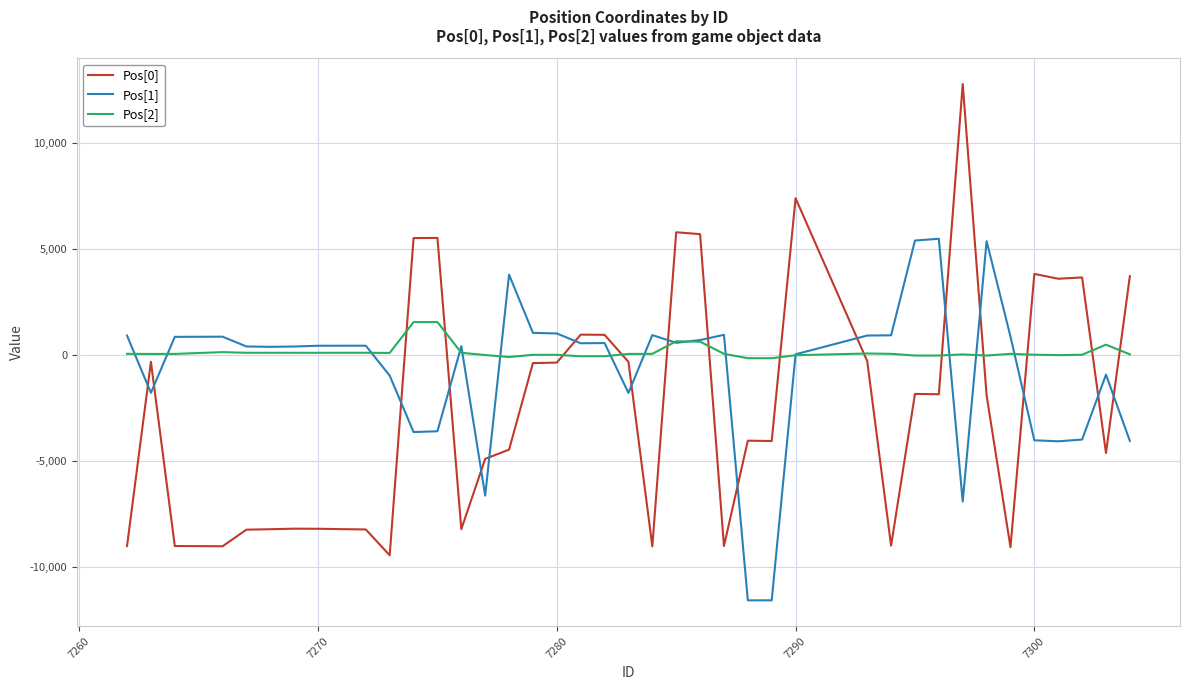

How many values in the Pos[1] series are below 451?

20